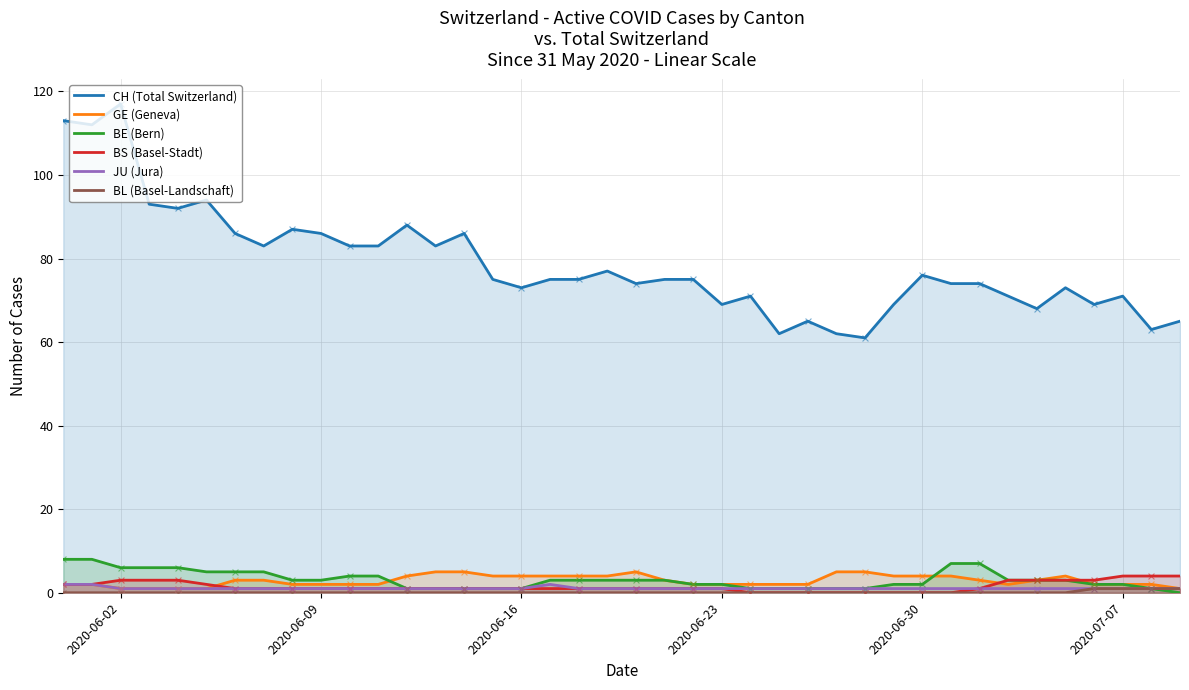

Which series has the largest total across all categories?

CH (Total Switzerland)